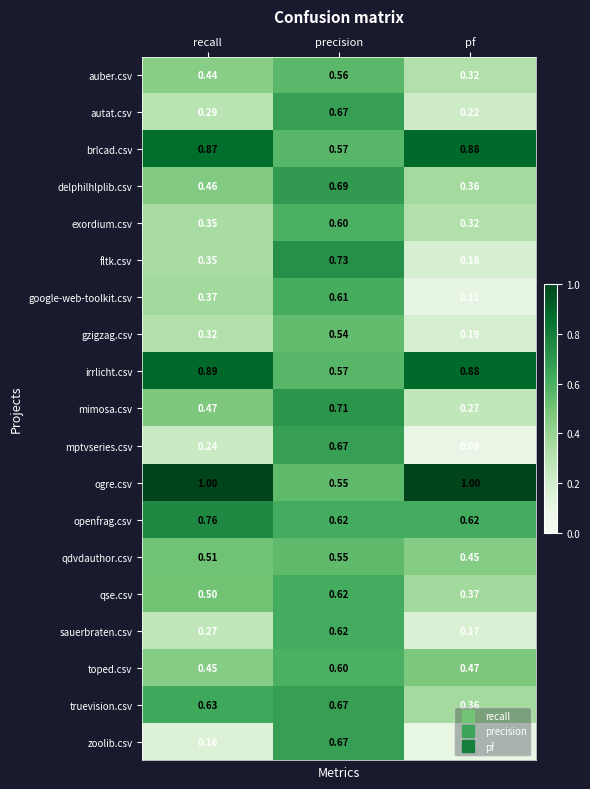

List the labels in order of delphilhlplib.csv value, smallest first.

pf, recall, precision